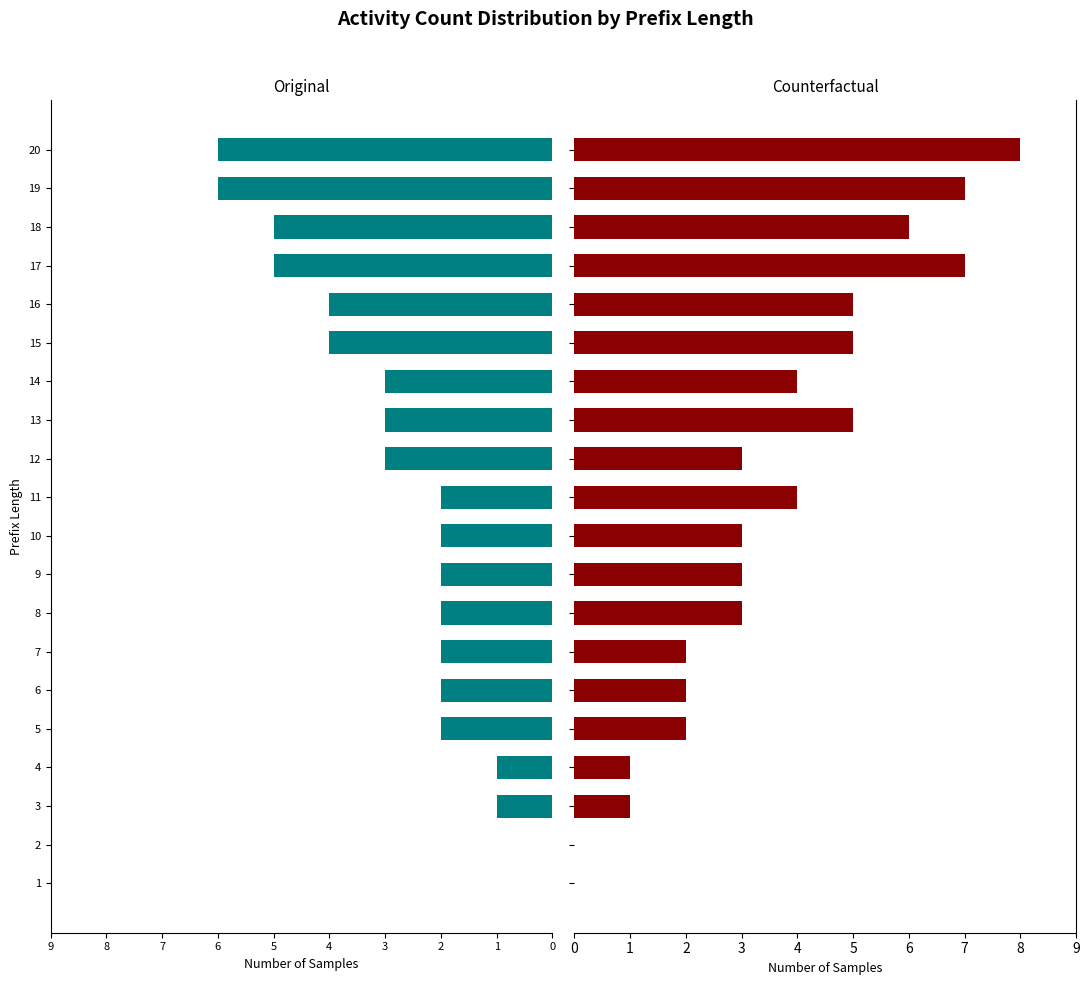

Between 4 and 5, which series saw the biggest shift?

Original